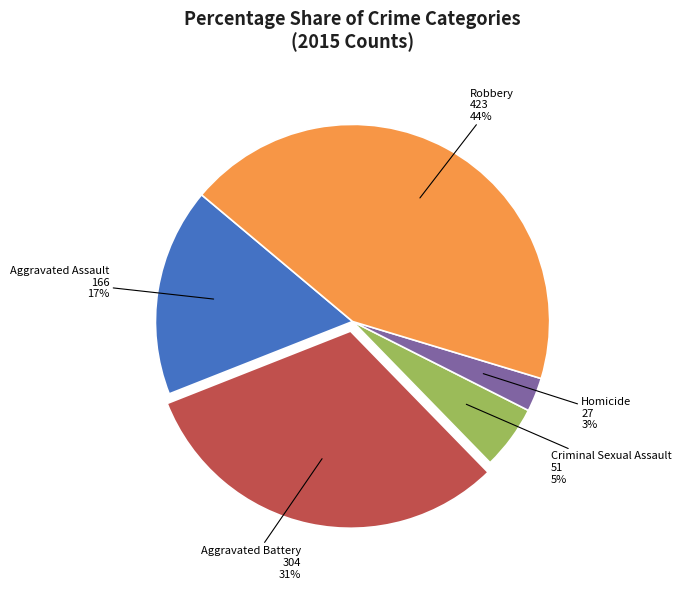

Is there any slice that represents more than half of the pie?

No